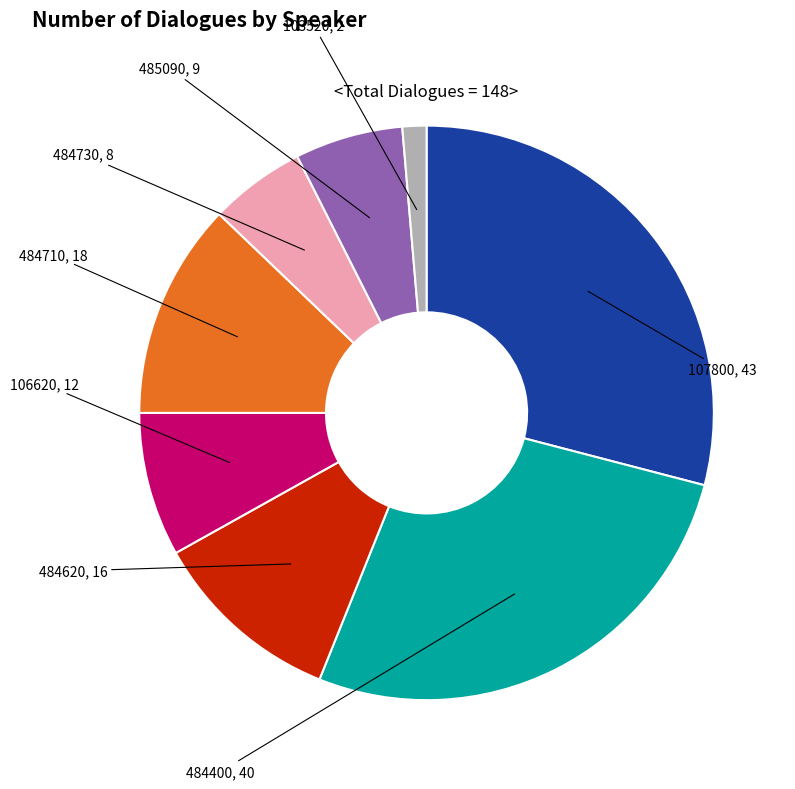

Does any single category account for the majority?

No